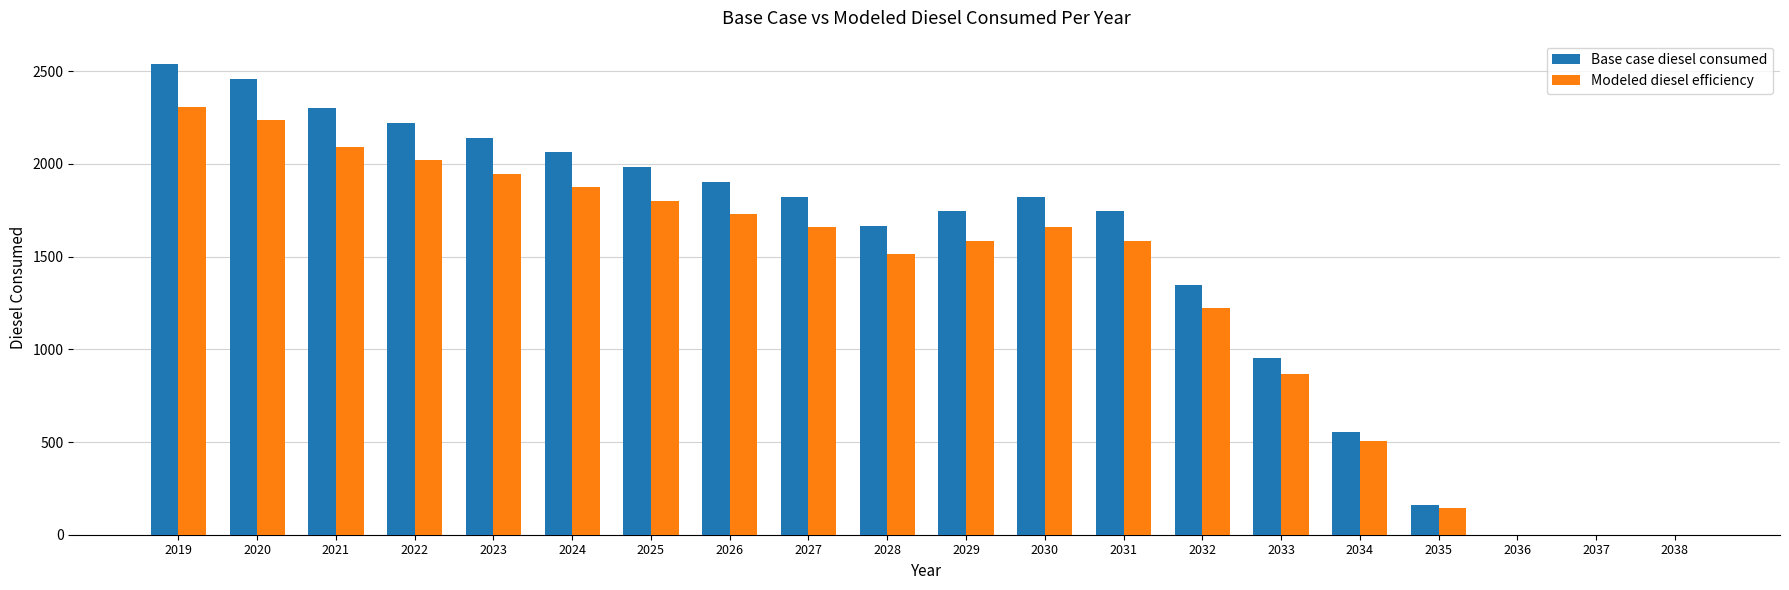

Where is Modeled diesel efficiency nearest to the value 1153?

2032